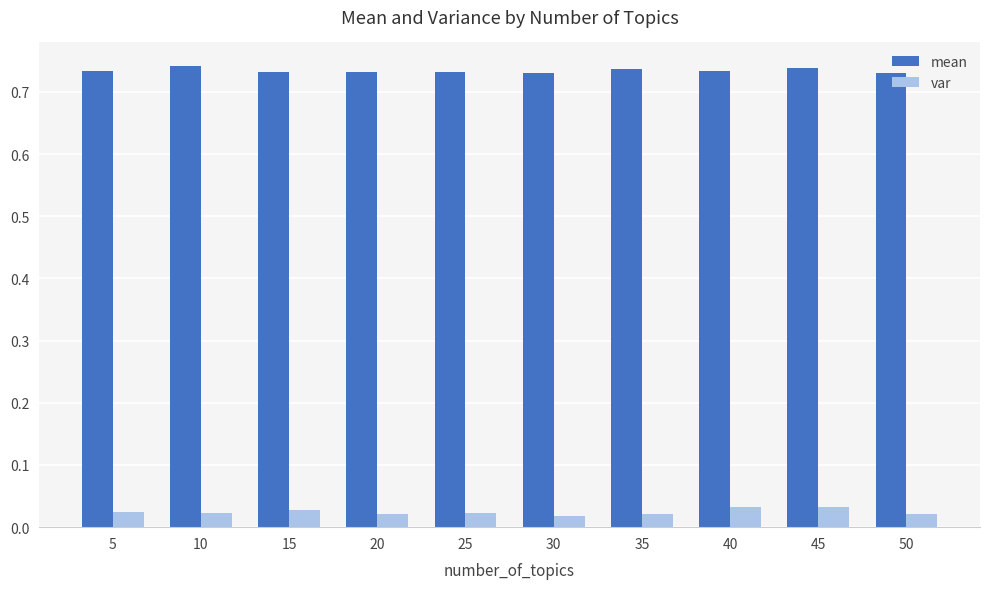

List the series in order of their peak value, lowest first.

var, mean